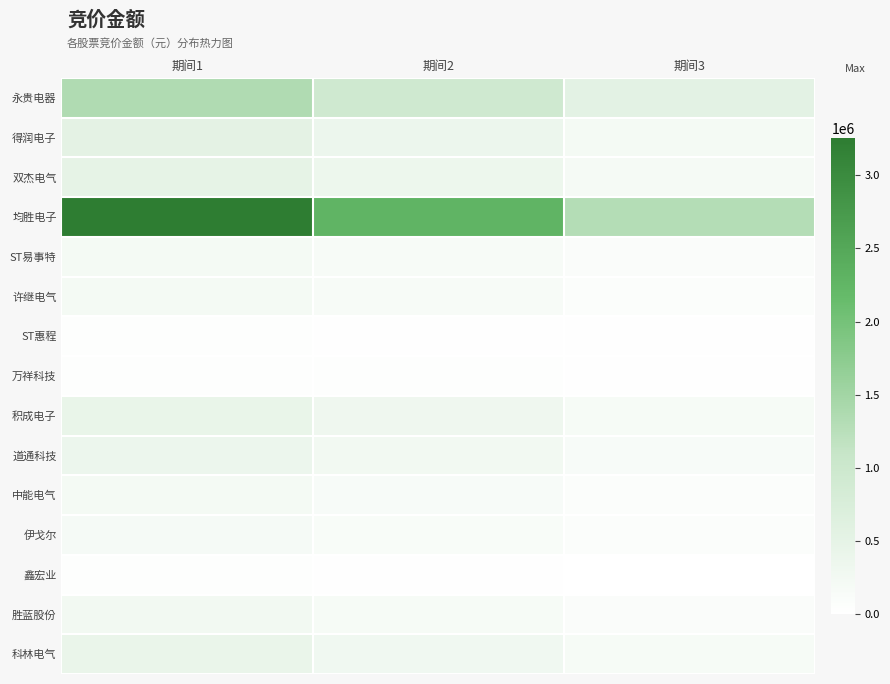

What is the maximum value shown in the chart?

3256320.0